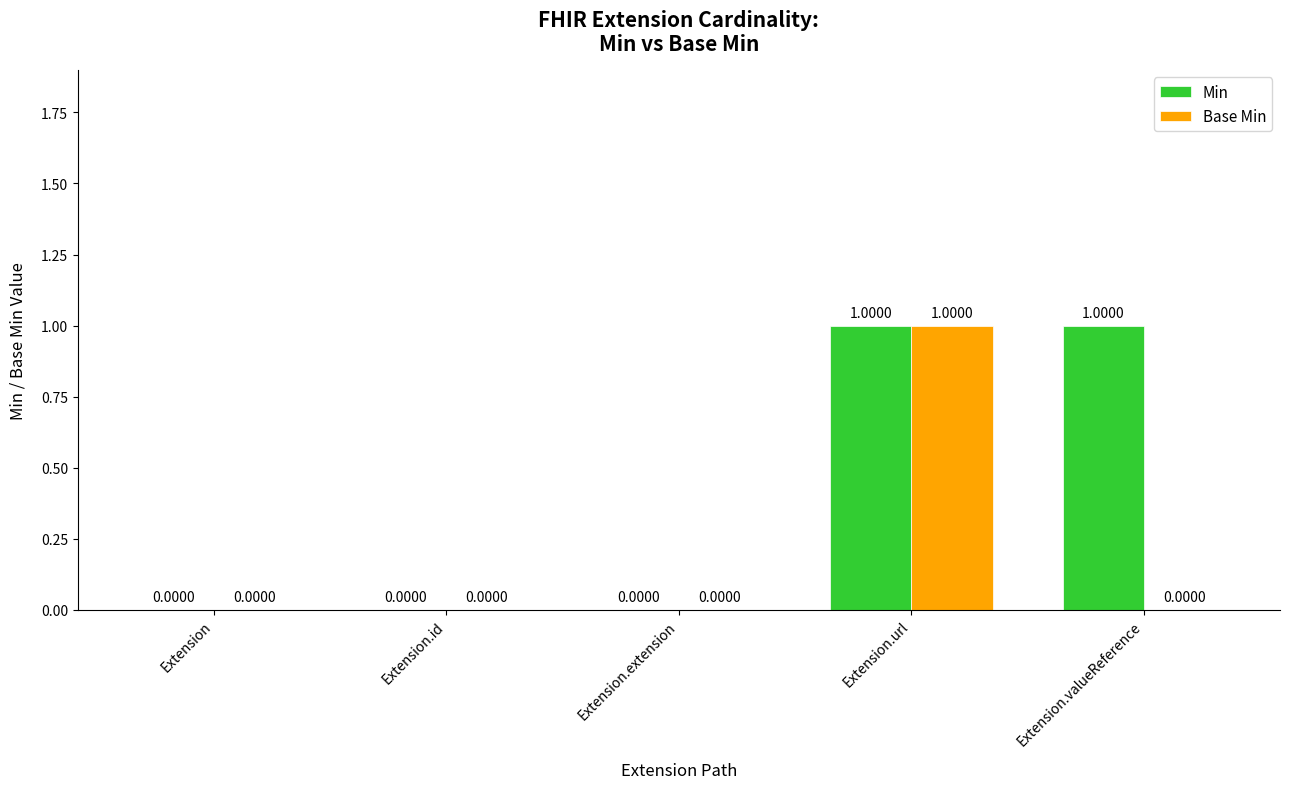

True or false: Min has a value of 1 at Extension.valueReference.

True